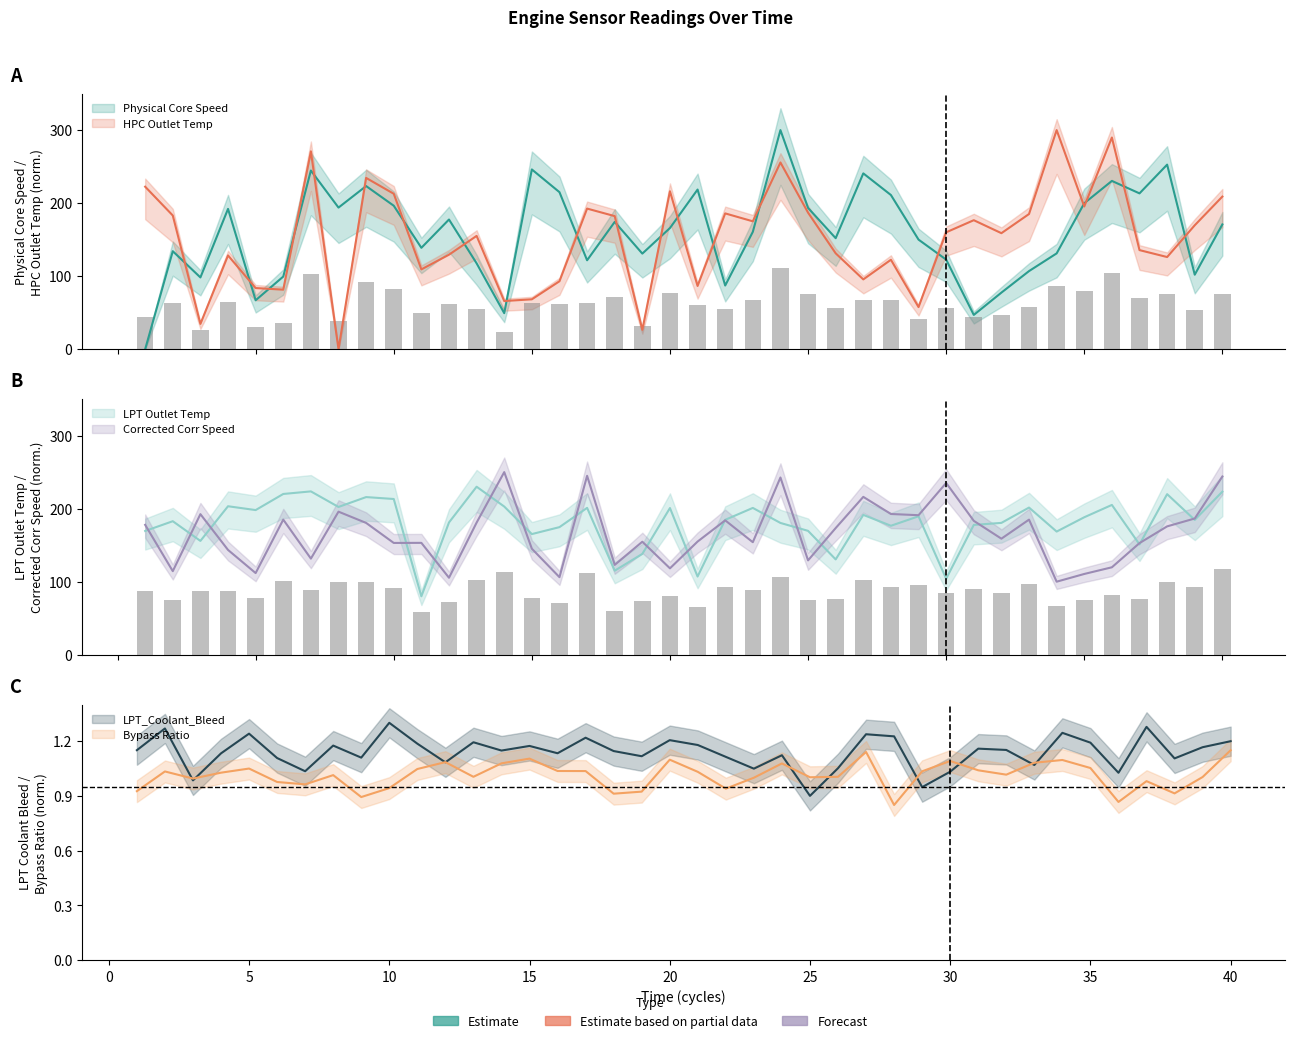

The Physical Core Speed series shows 170.9 at 40. True or false?

True